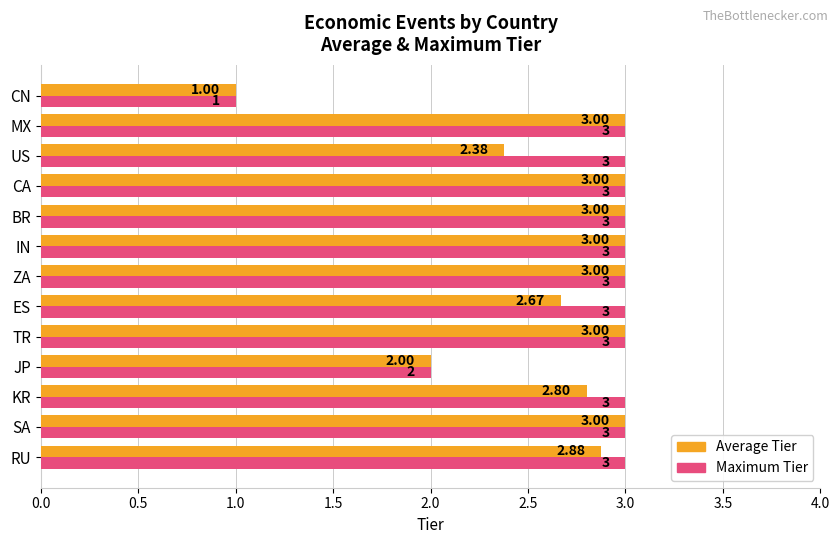

What is the difference between the maximum and second lowest values in the Maximum Tier series?

1.0